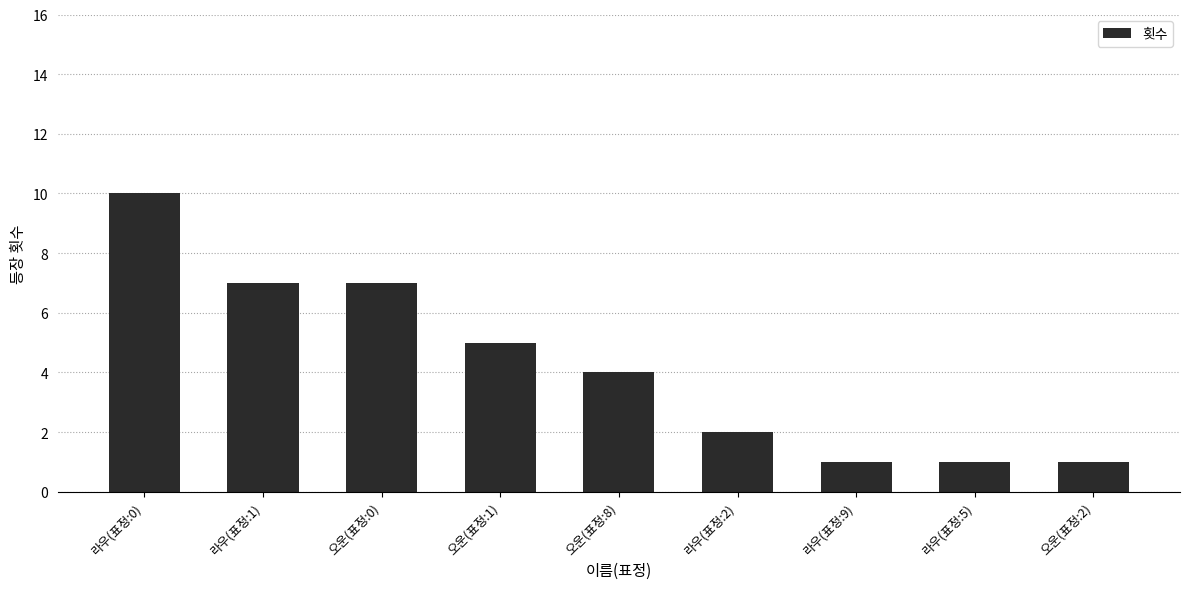

What position from the right is 라우(표정:9)?

3